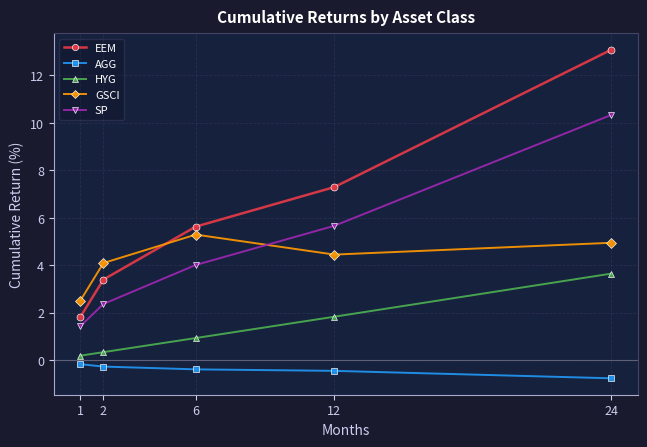

True or false: AGG and GSCI cross at least once.

False